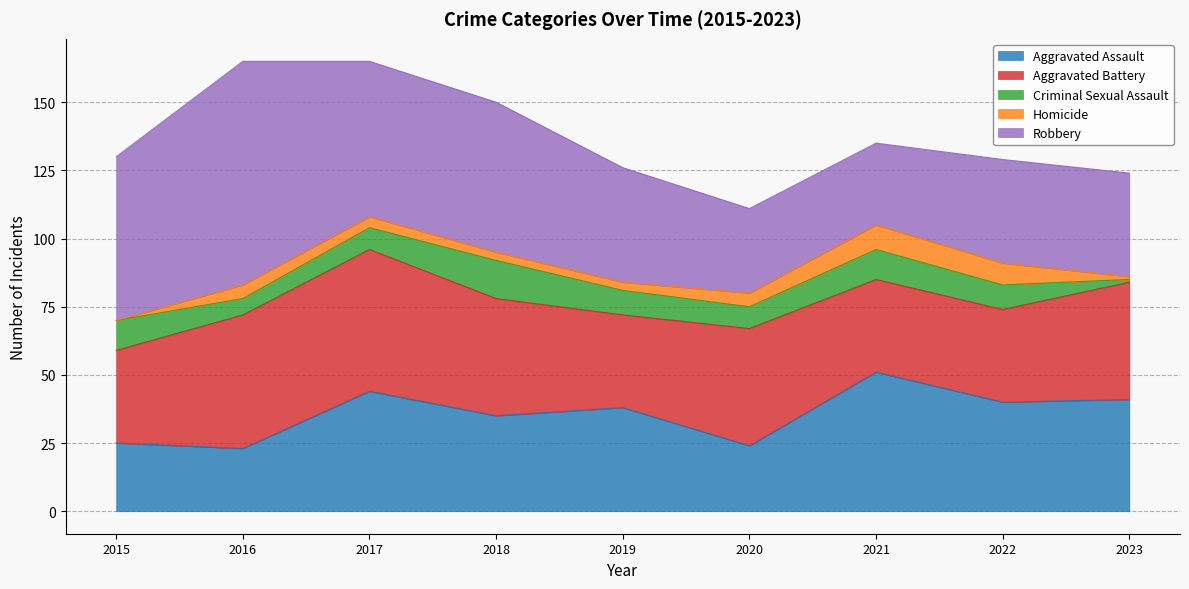

The value of Homicide at 2022 is 8. True or false?

True